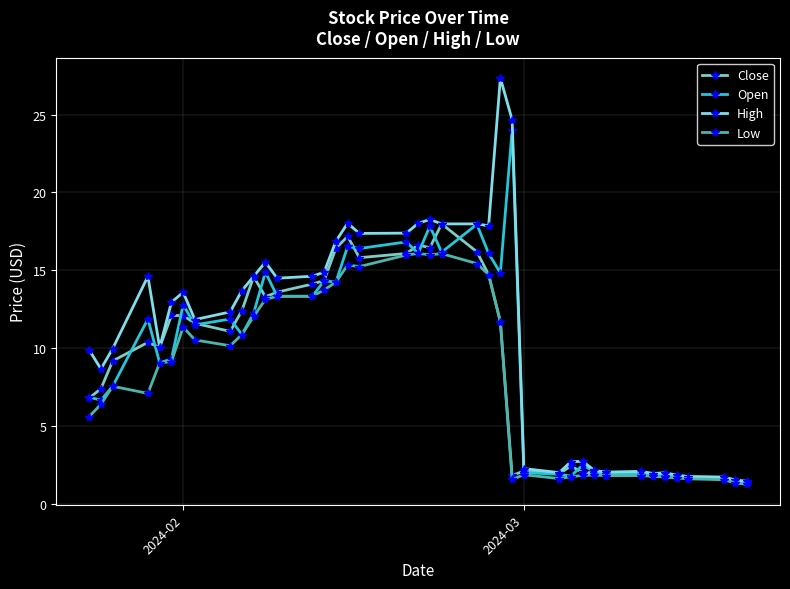

True or false: Open has more than 1 points higher than both neighbors.

True